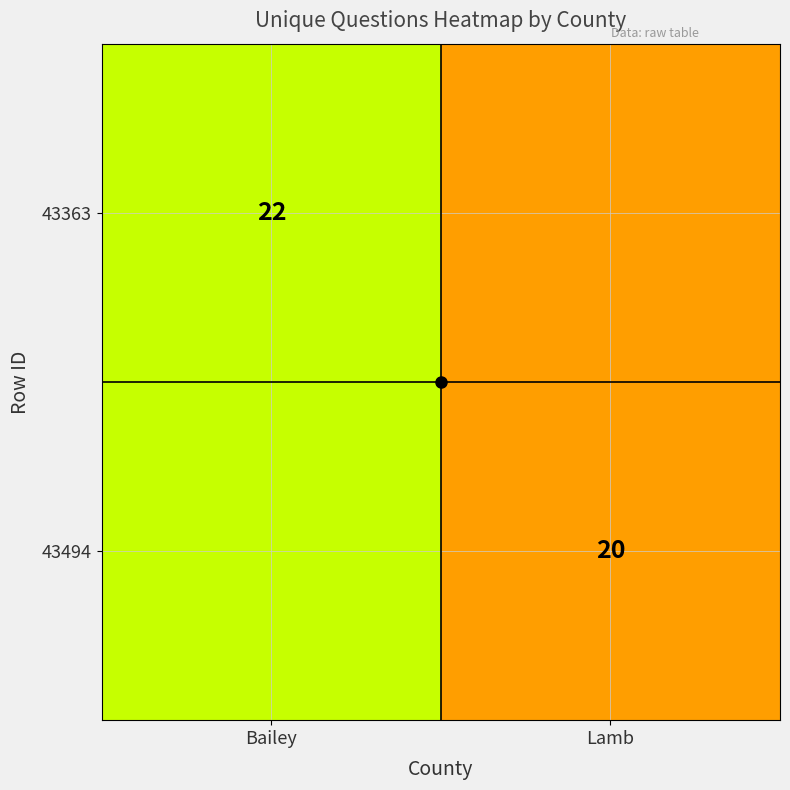

Is the value of 43494 at Lamb greater than the value of 43363 at Bailey?

No